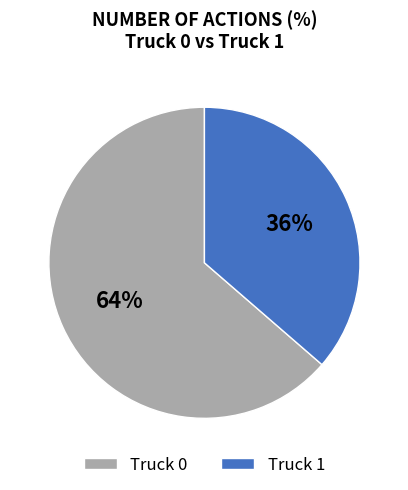

Rank the categories by value from lowest to highest.

Truck 1, Truck 0